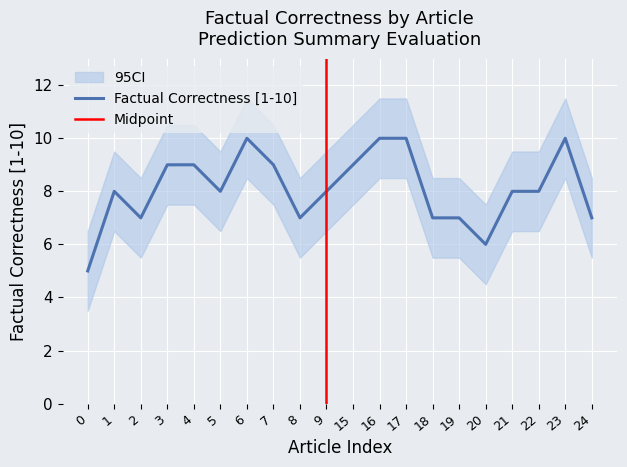

Reading left to right, list all the values displayed in this chart.

5	8	7	9	9	8	10	9	7	8	9	10	10	7	7	6	8	8	10	7